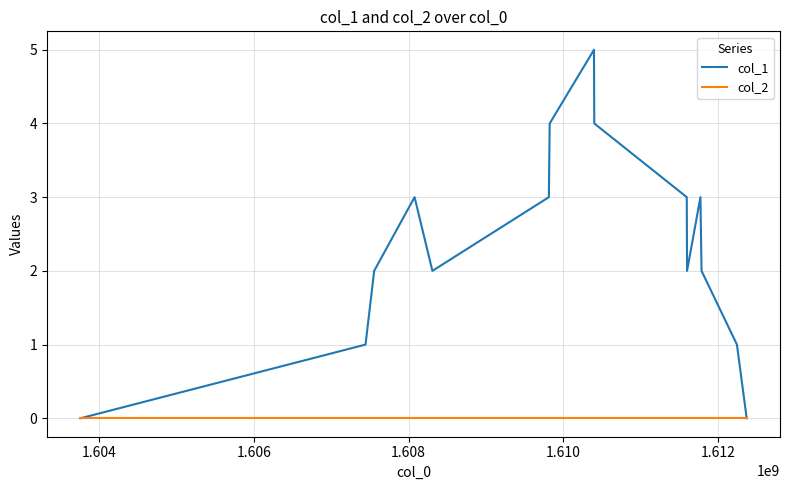

Count the col_1 values in the range 1 to 3.

10